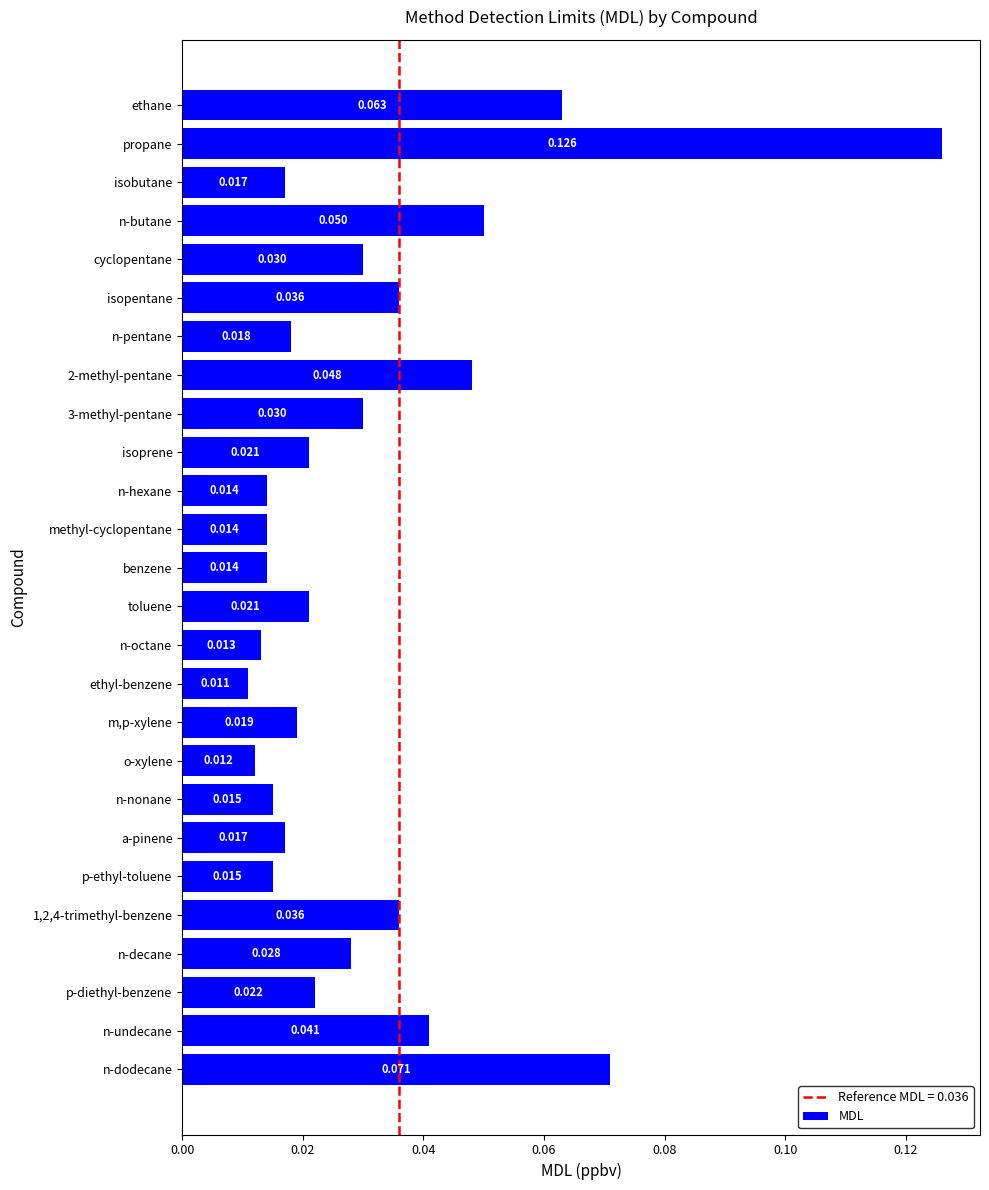

Between n-dodecane and n-undecane, which is larger?

n-dodecane